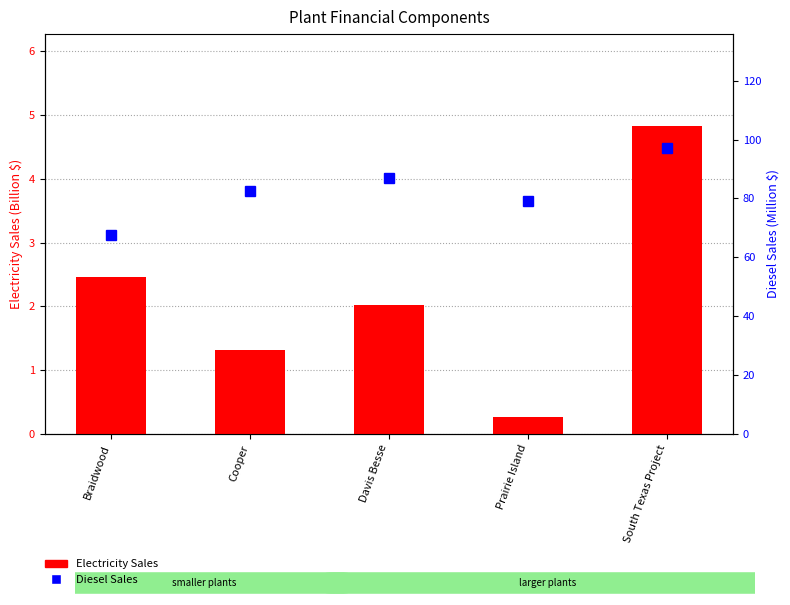

What is the spread (max minus min) of values at Braidwood?

65.1